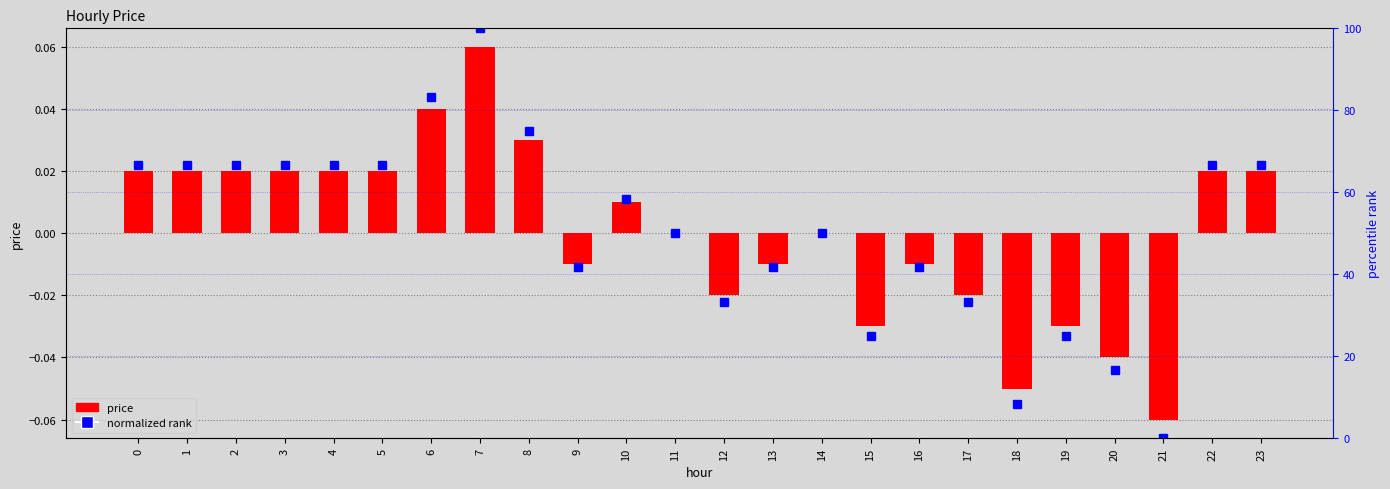

How many groups of bars are there?

24